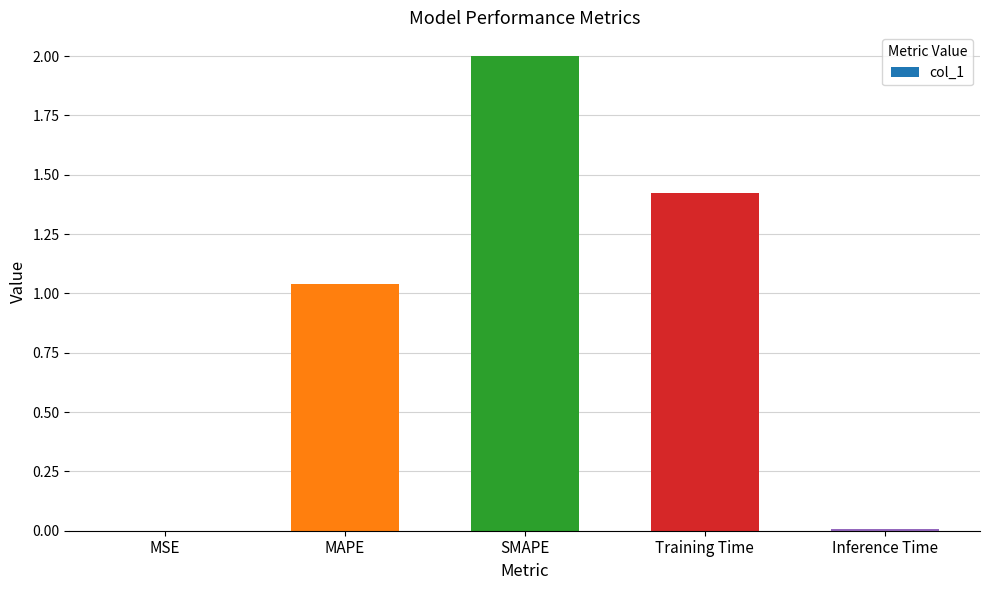

Are the bars horizontal?

No